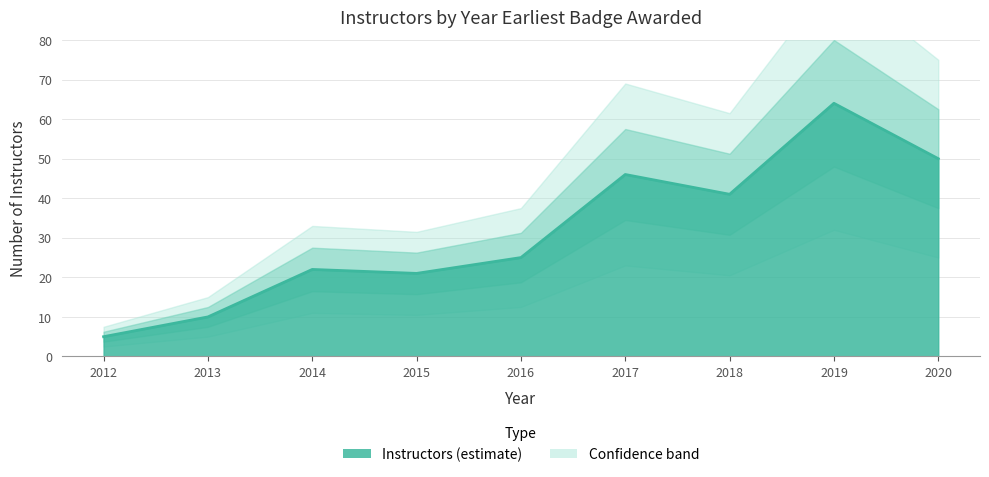

What is the difference between the maximum and minimum values?

59